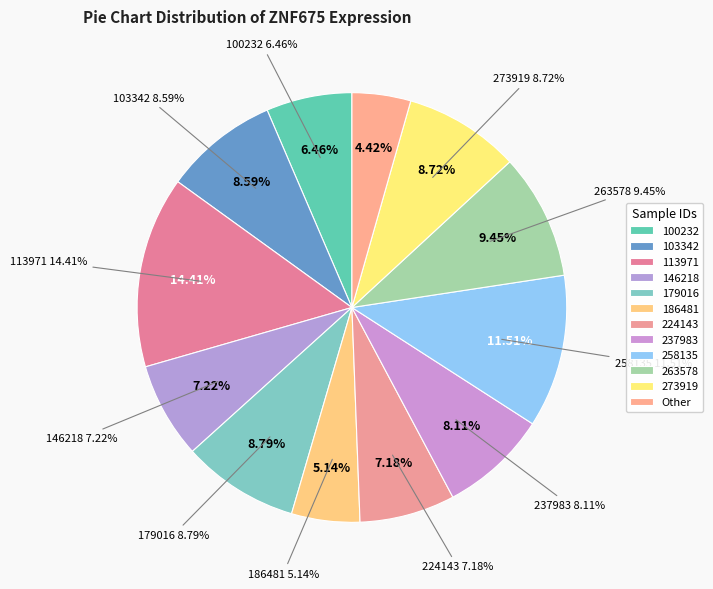

Do 258135 and 263578 together represent more than half of the pie?

No